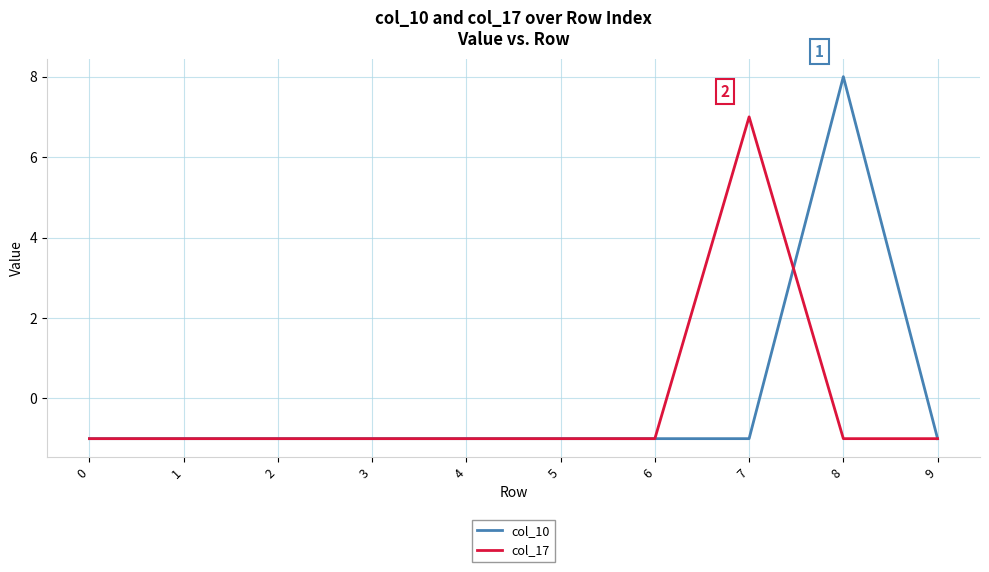

Does the chart have visible grid lines?

Yes